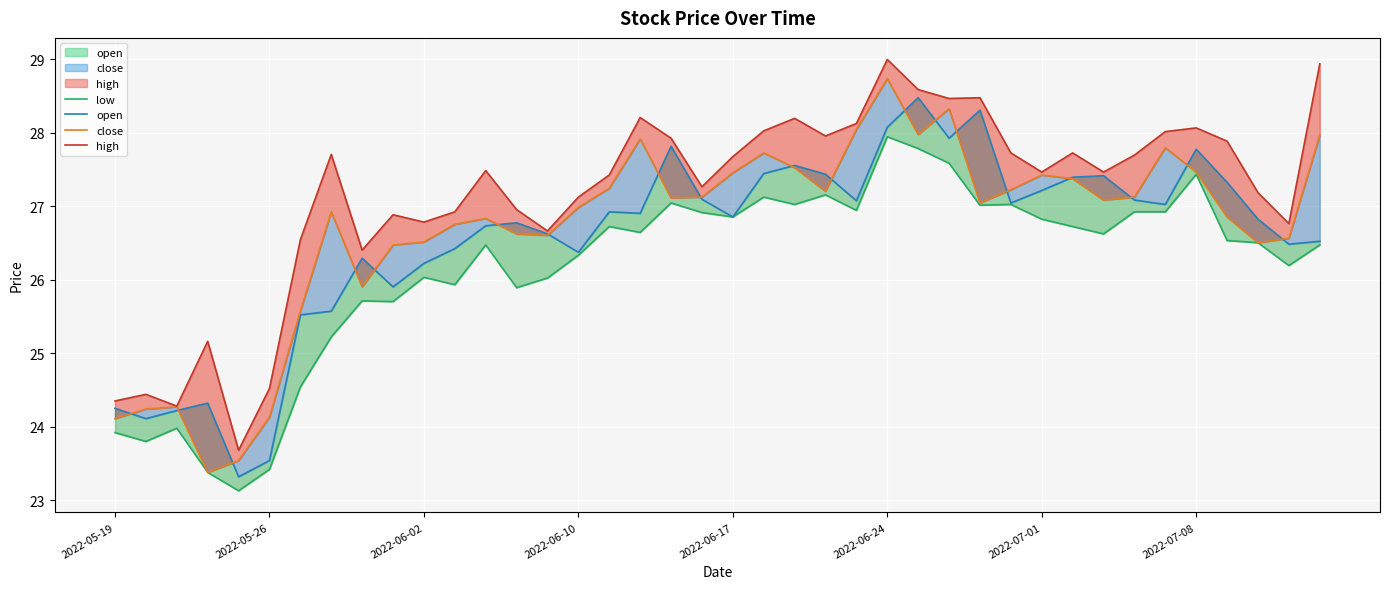

What is the difference between the highest and lowest values at 22?

1.2